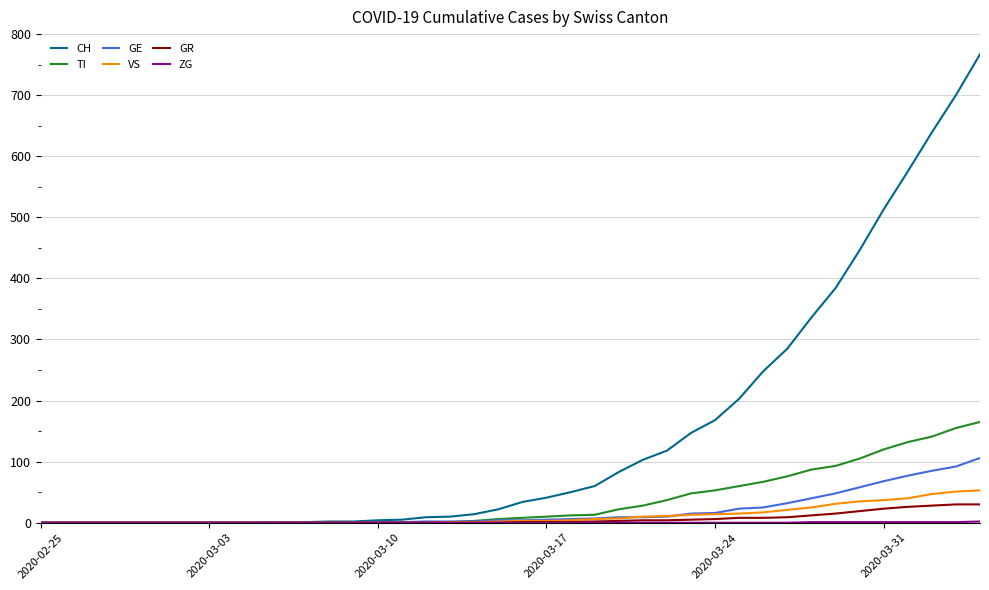

How many values in the GR series are below 1?

20